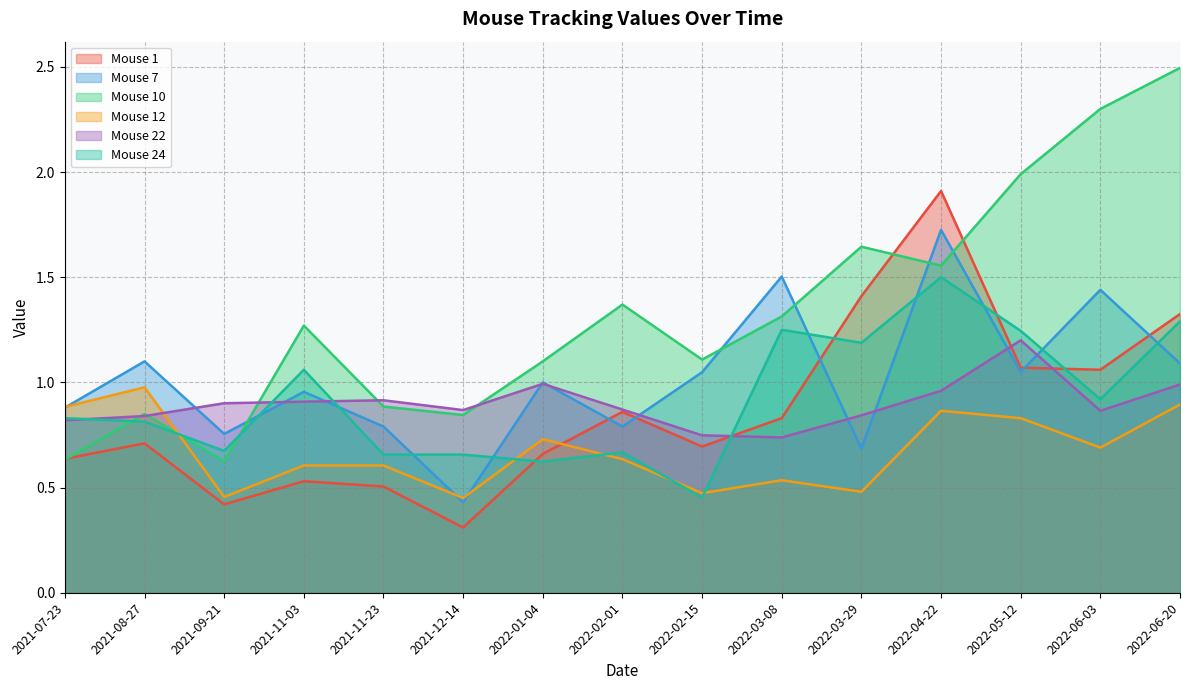

List the series in order of their peak value, highest first.

Mouse 10, Mouse 1, Mouse 7, Mouse 24, Mouse 22, Mouse 12